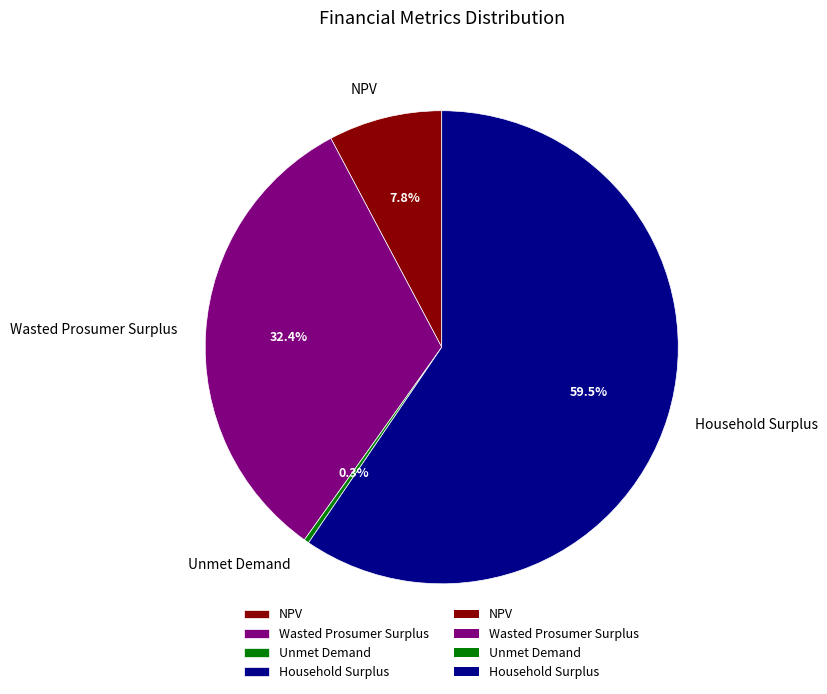

To the nearest percent, what percentage of the pie is Wasted Prosumer Surplus?

32%